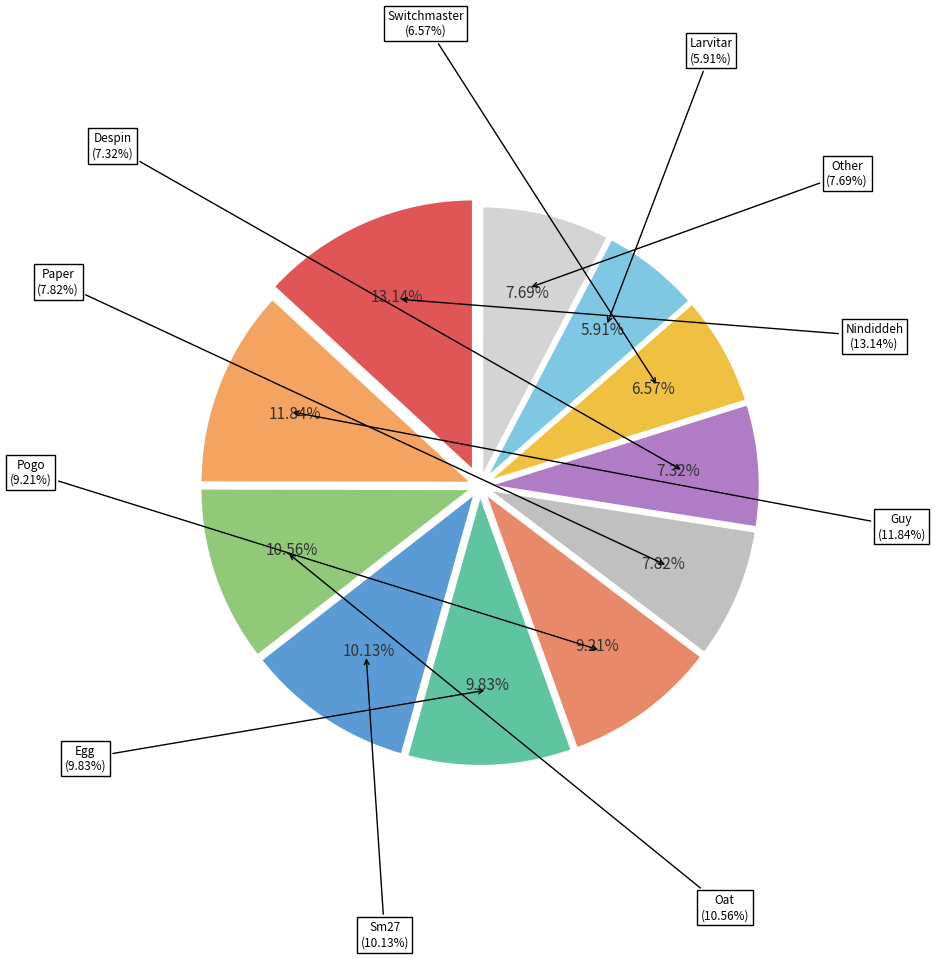

Combined, what portion of the pie is Nindiddeh and Paper?

21.0%